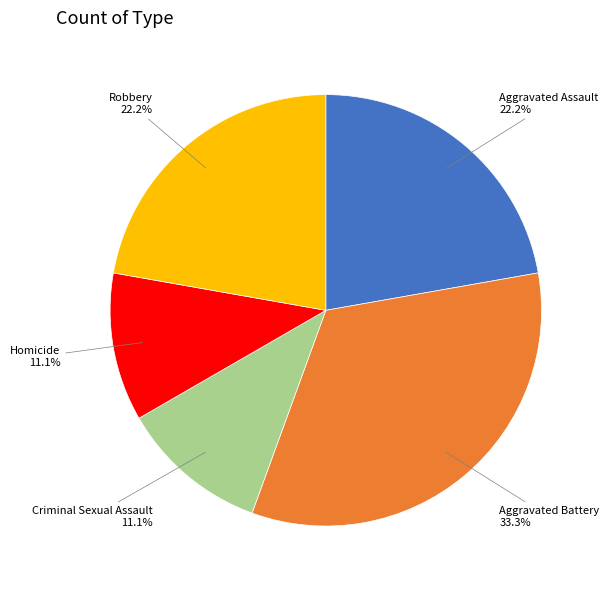

What is the ratio of the value at Robbery to the value at Aggravated Battery?

0.7